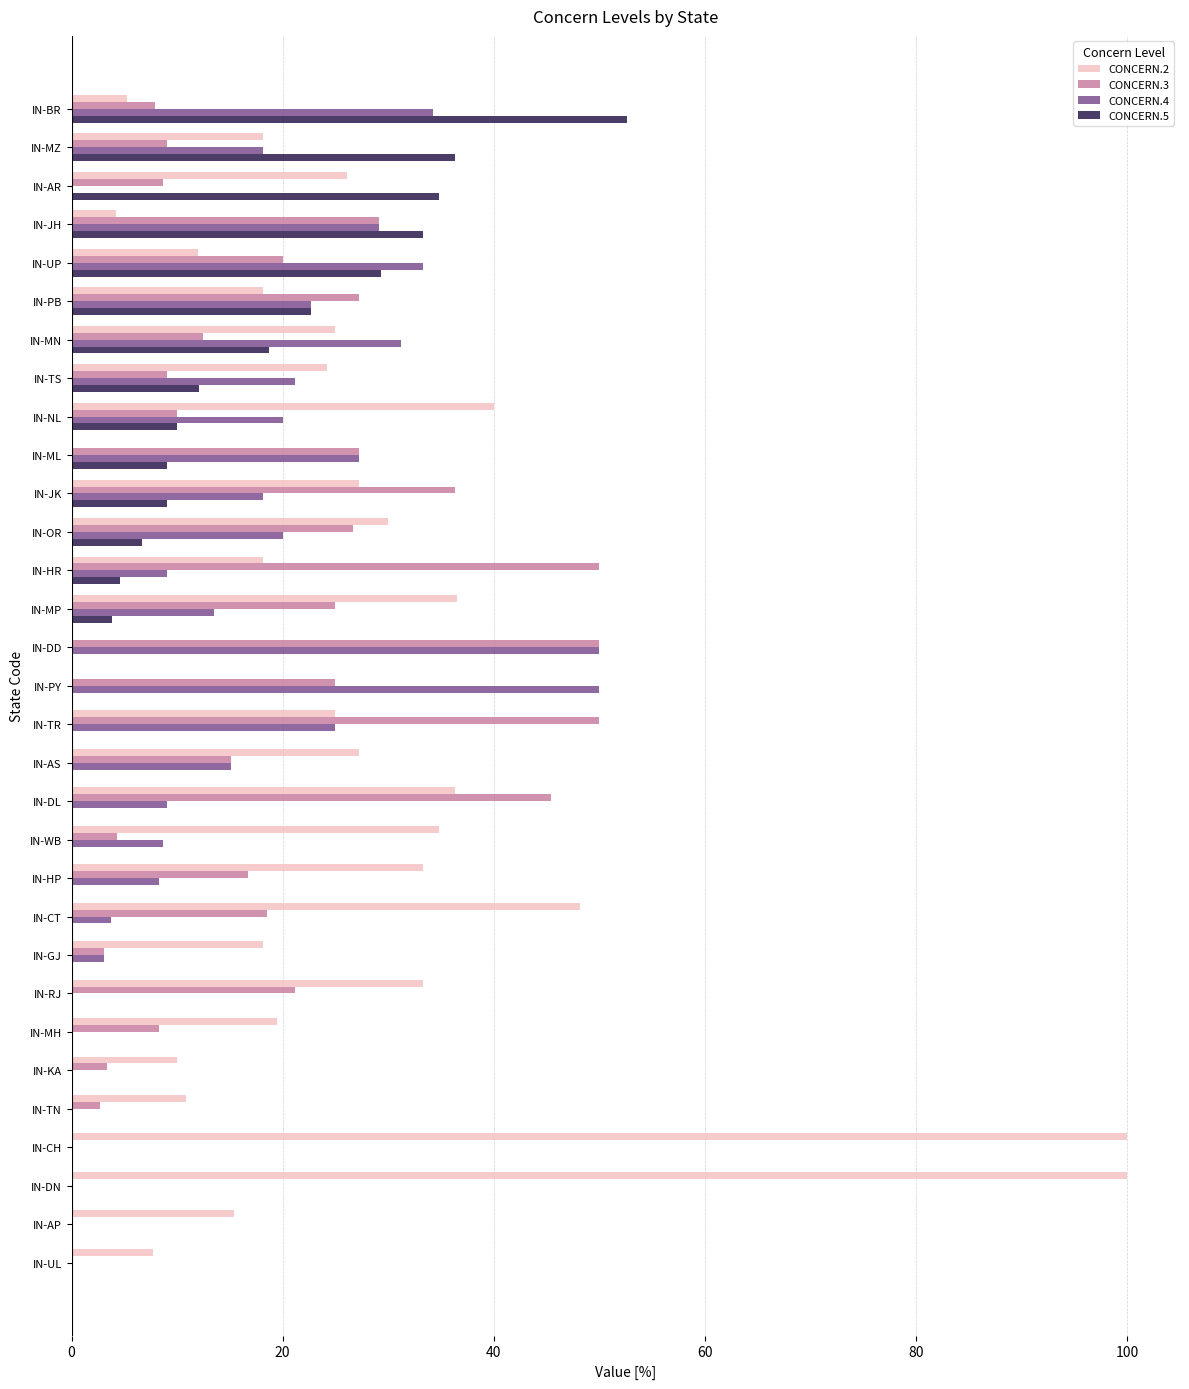

Between IN-DL and IN-CT, which series saw the biggest shift?

CONCERN.3